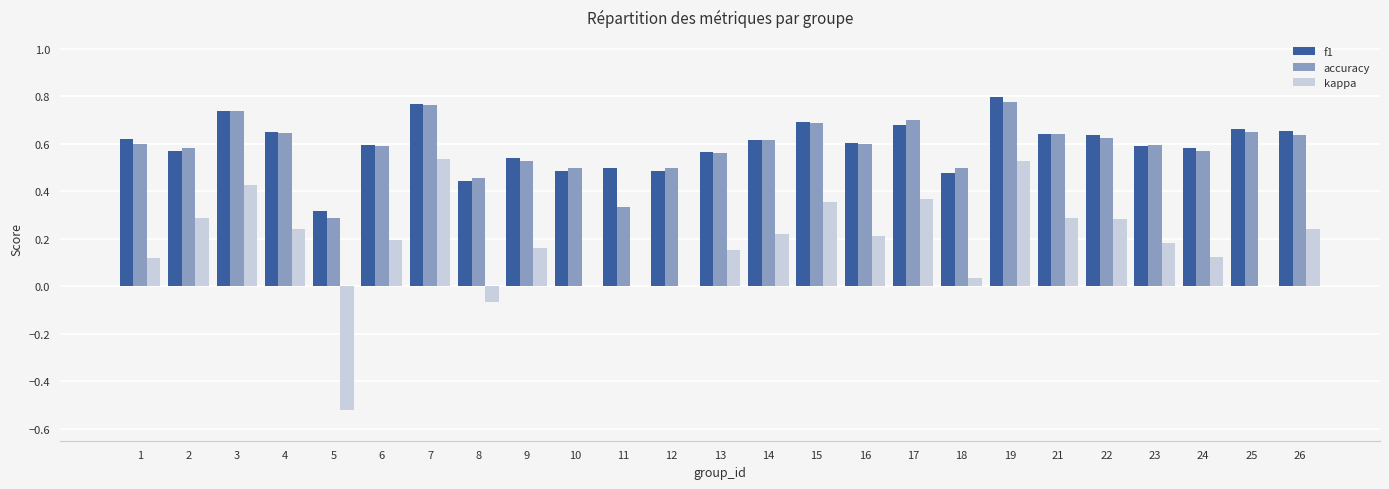

Which series changed the most between 11 and 17?

kappa